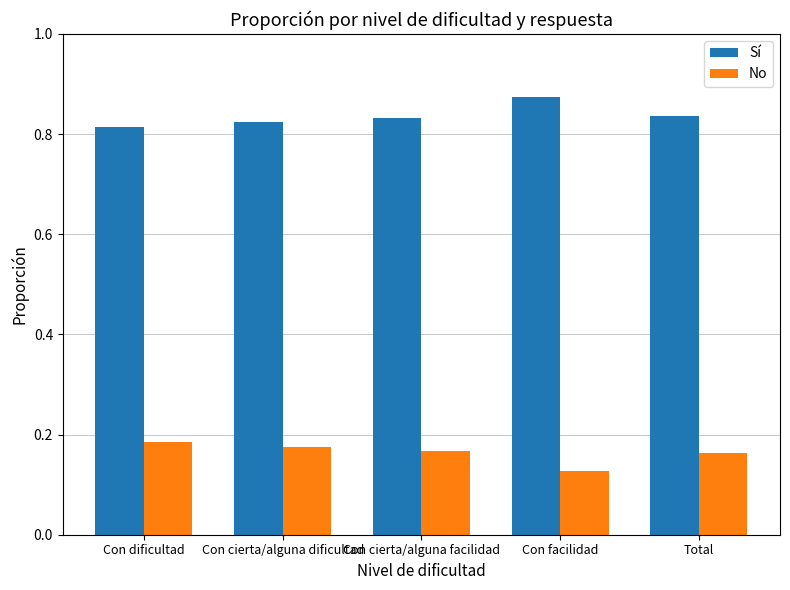

What is the spread (max minus min) of values at Con cierta/alguna dificultad?

0.6